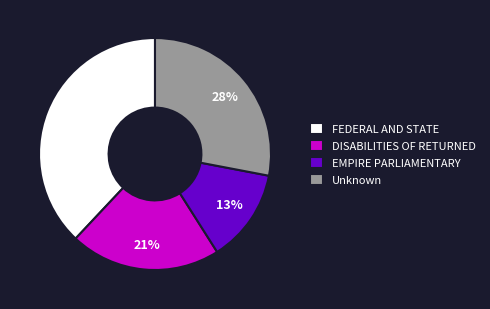

To the nearest percent, what percentage of the pie is Unknown?

28%